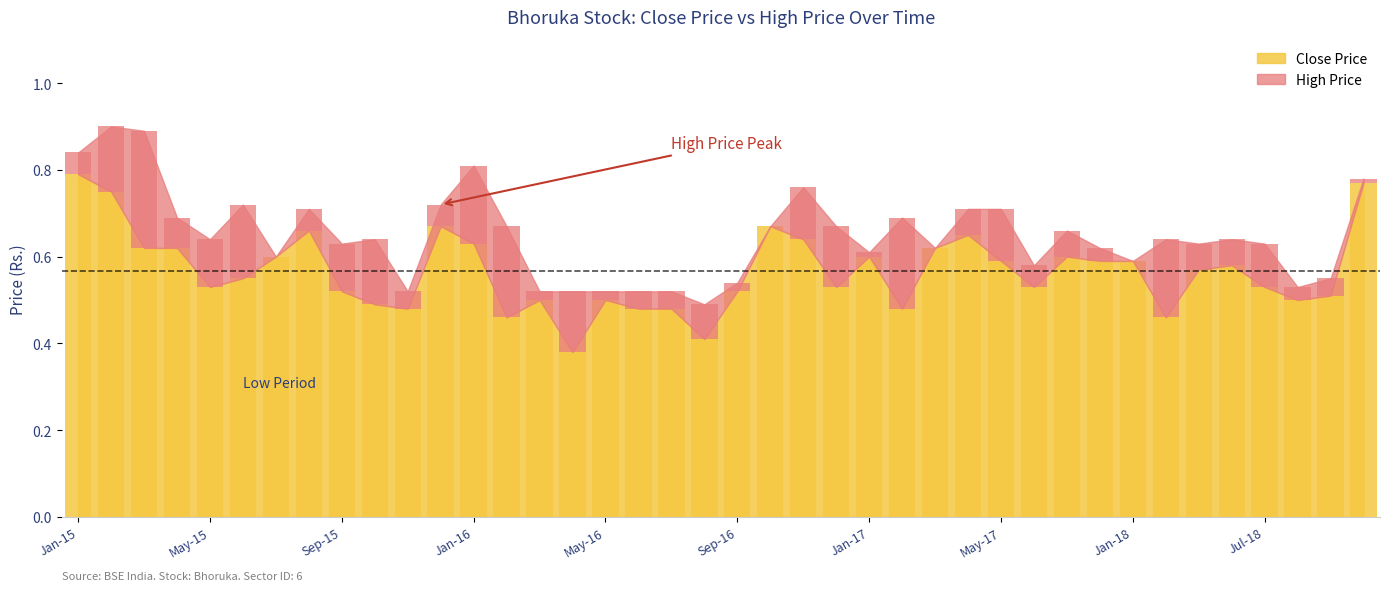

What is the change in value from Apr-15 to Jun-17?

-0.1